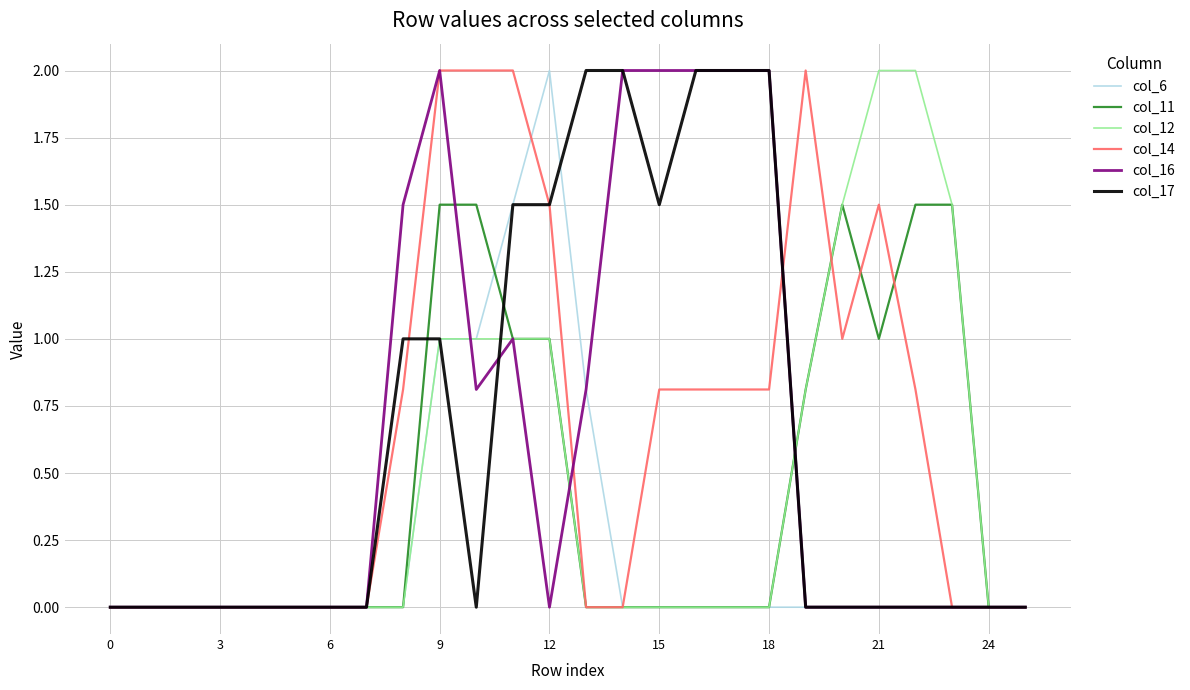

What is the highest value of the col_17 series?

2.0